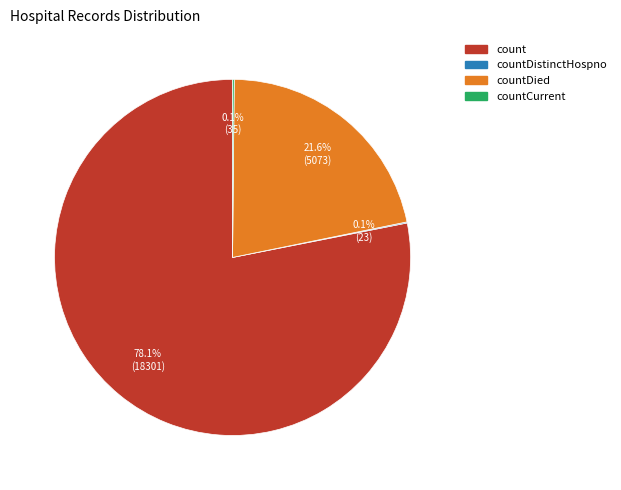

Is there any slice that represents more than half of the pie?

Yes